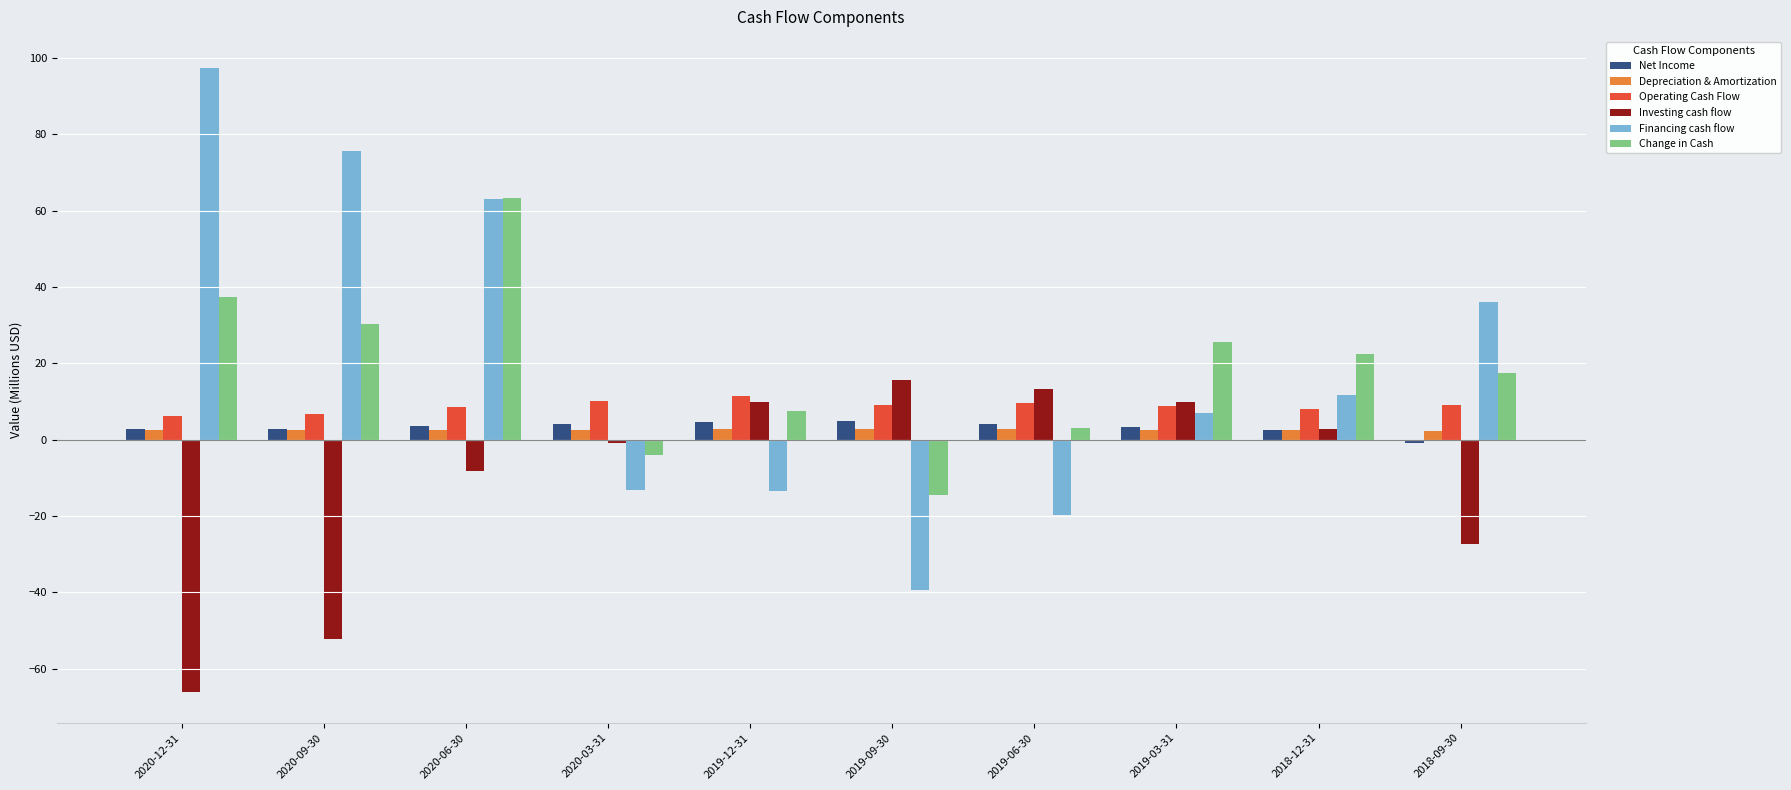

What is the difference between the second highest and minimum values in the Investing cash flow series?

79.3